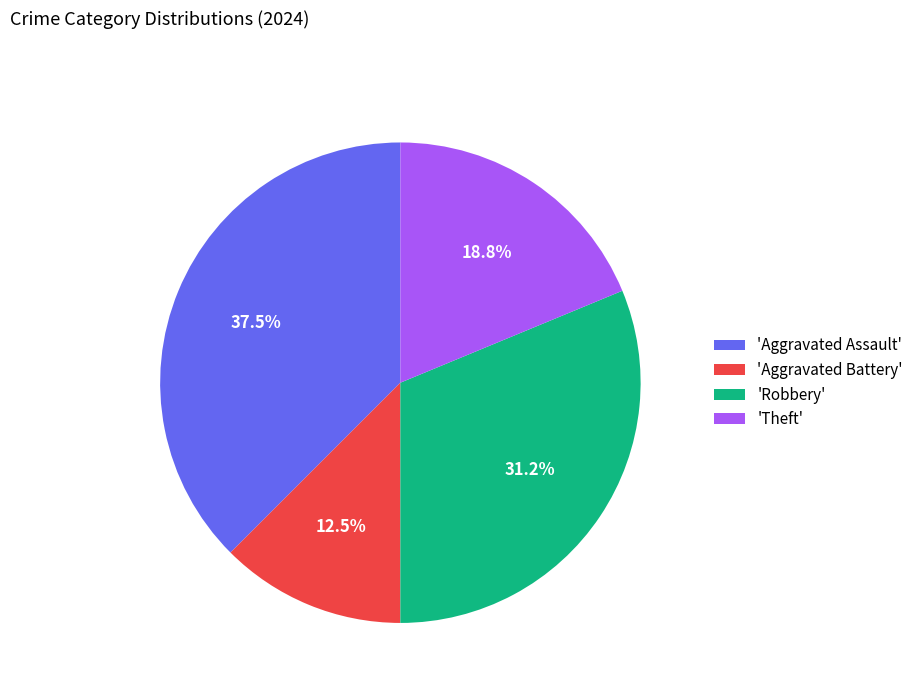

What is the largest slice in the pie chart?

'Aggravated Assault'